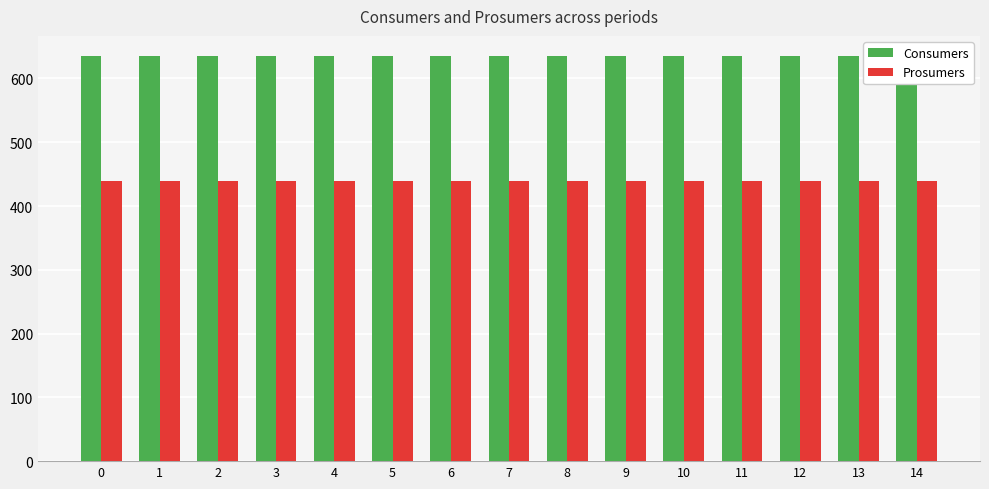

Reading left to right, extract all data points from this chart.

Consumers: 635	635	635	635	635	635	635	635	635	635	635	635	635	635	635
Prosumers: 440	440	440	440	440	440	440	440	440	440	440	440	440	440	440